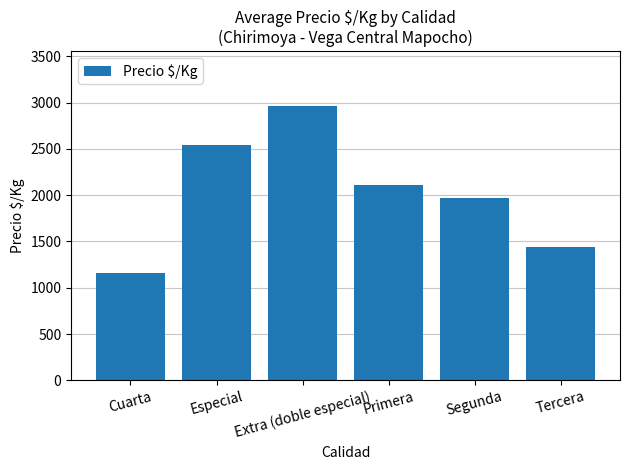

Rank the categories by value from lowest to highest.

Cuarta, Tercera, Segunda, Primera, Especial, Extra (doble especial)